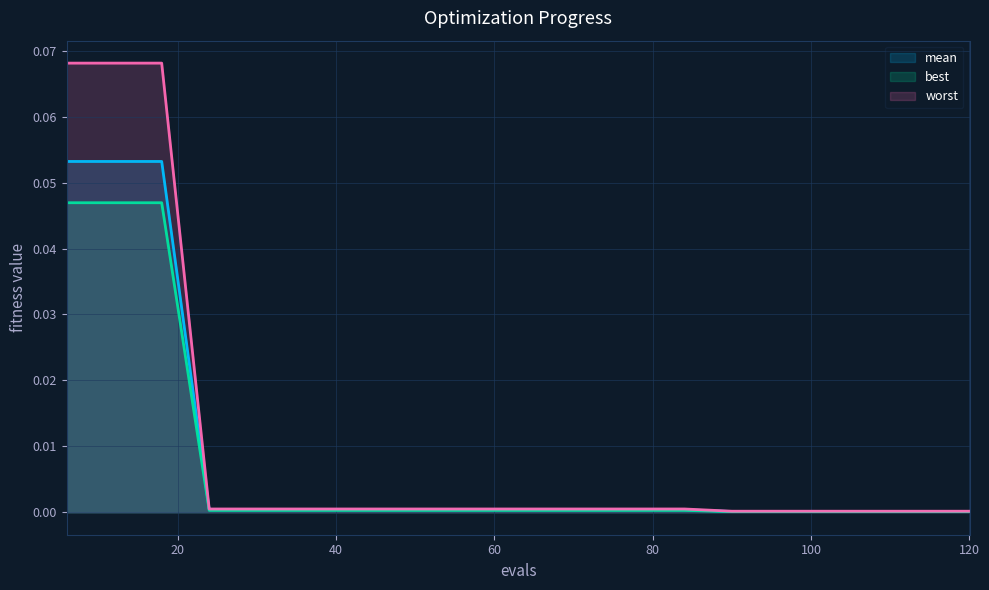

Which category has the lowest value in the best series?

90